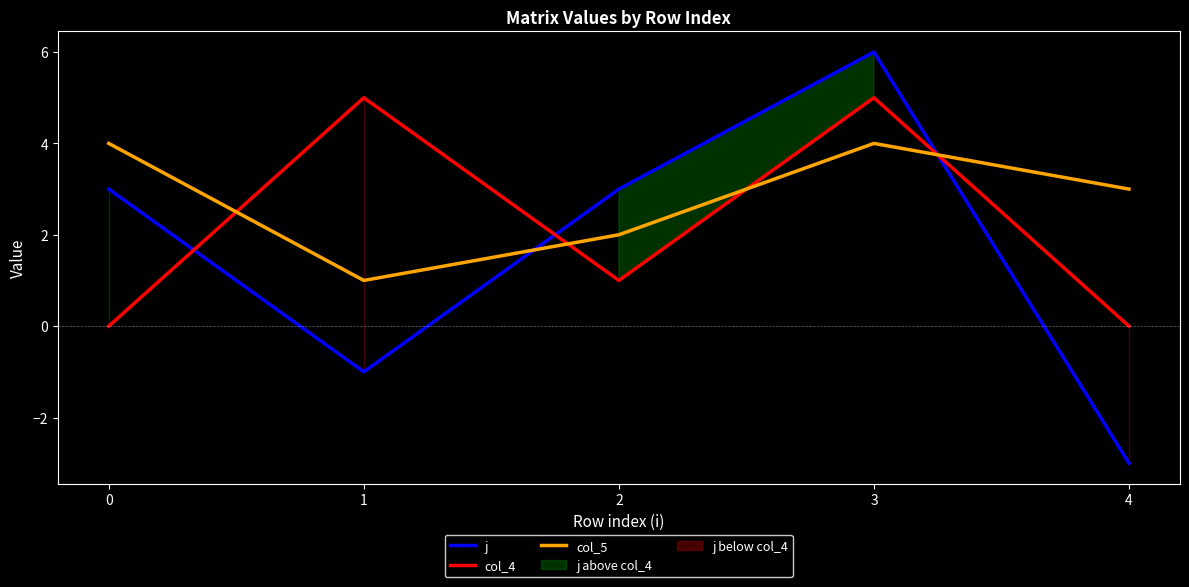

True or false: j has more than 0 interior local peaks.

True